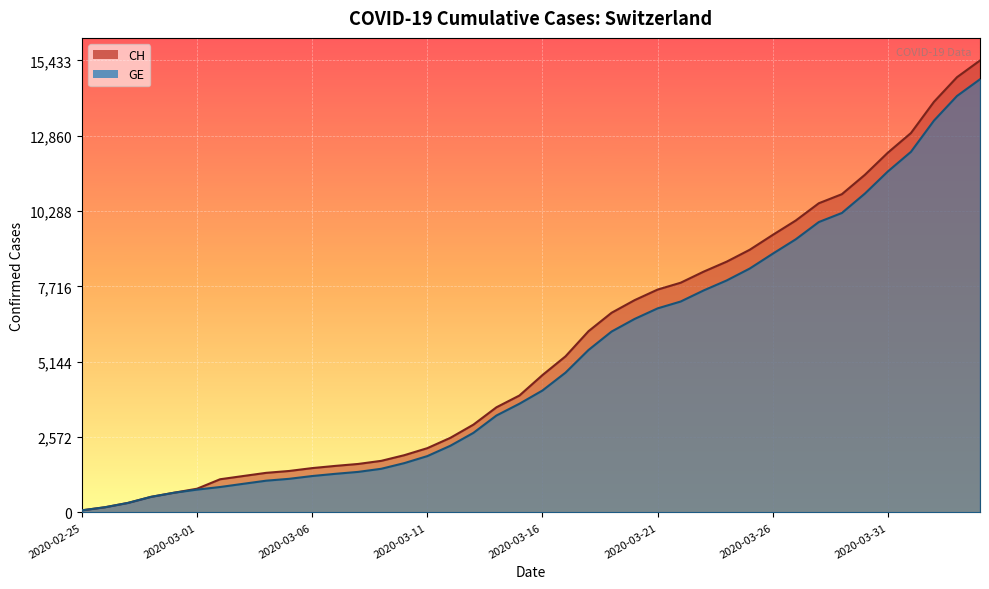

What are all the series names shown in the legend?

CH, GE